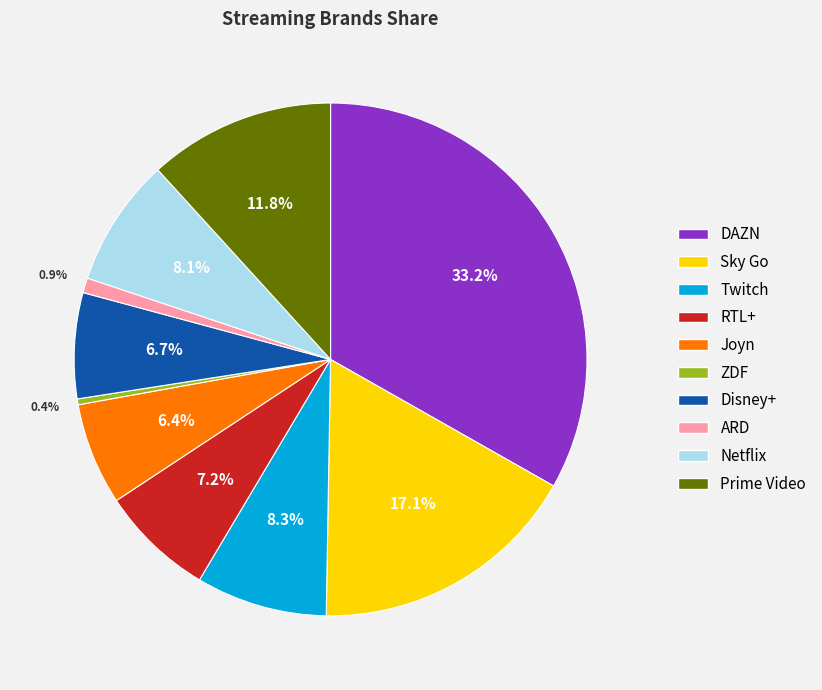

Is it true that RTL+ is 1% of the pie?

False